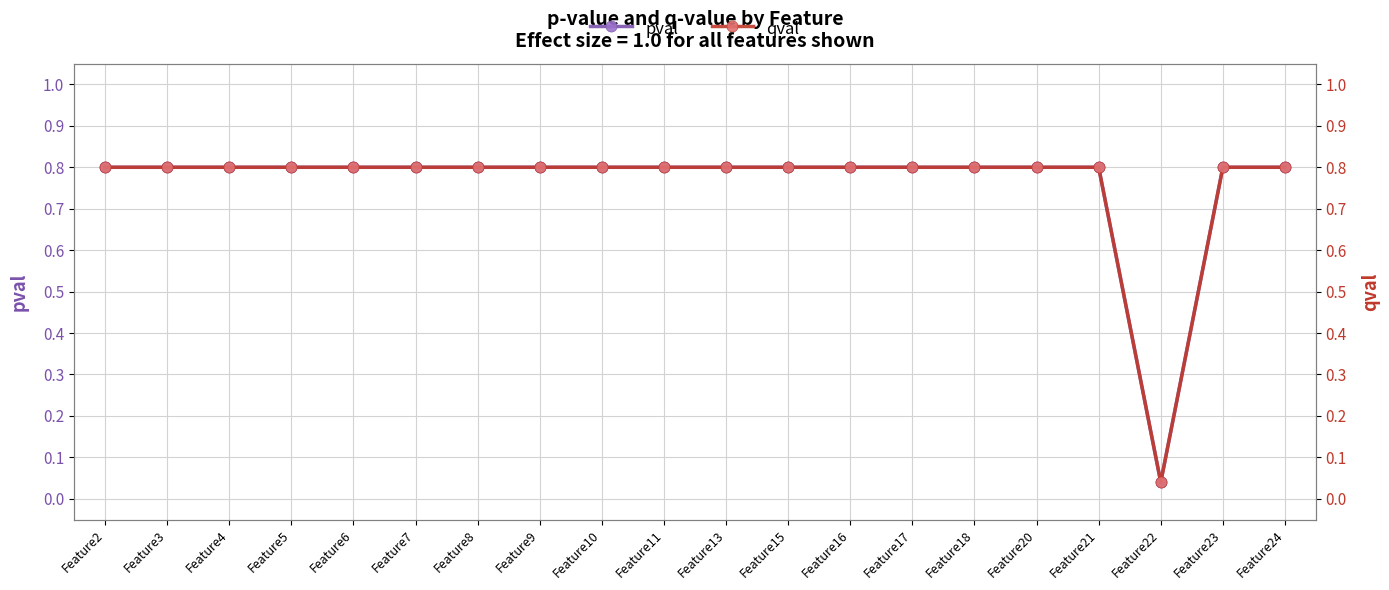

Which series has the widest spread of values?

pval